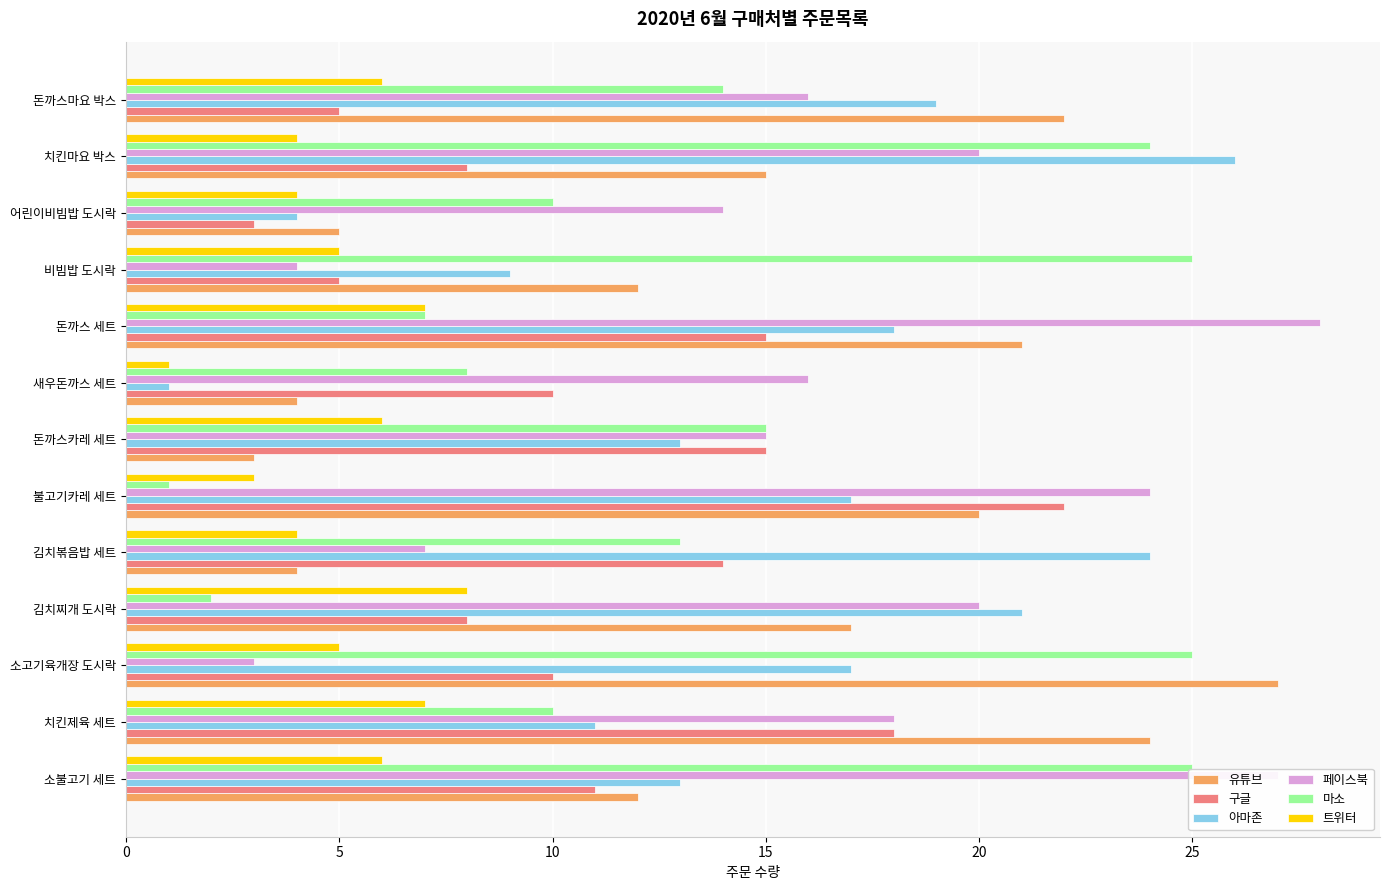

What is the sum of the 유튜브 values at 치킨제육 세트 and 치킨마요 박스?

39